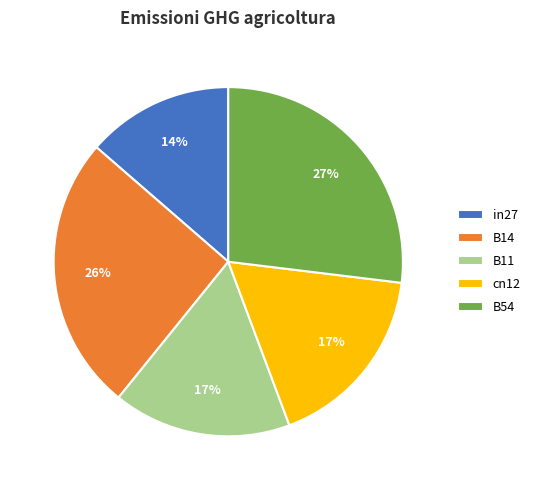

Combined, do in27 and B54 account for over 50%?

No